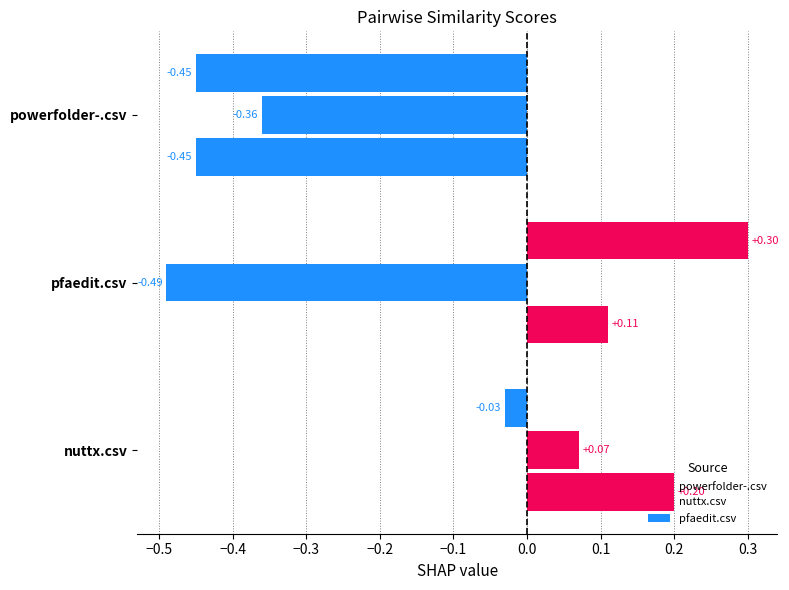

How many data points in powerfolder-.csv are above 0?

2